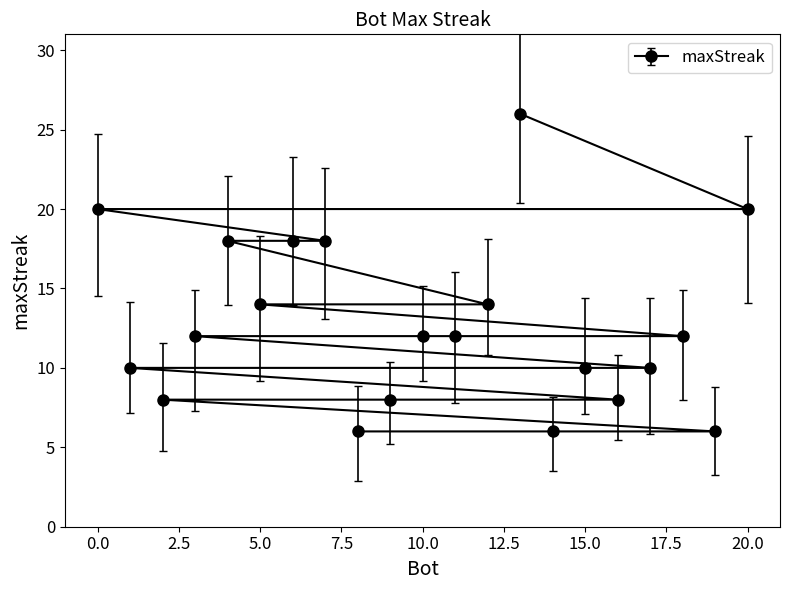

Does the chart have visible grid lines?

No